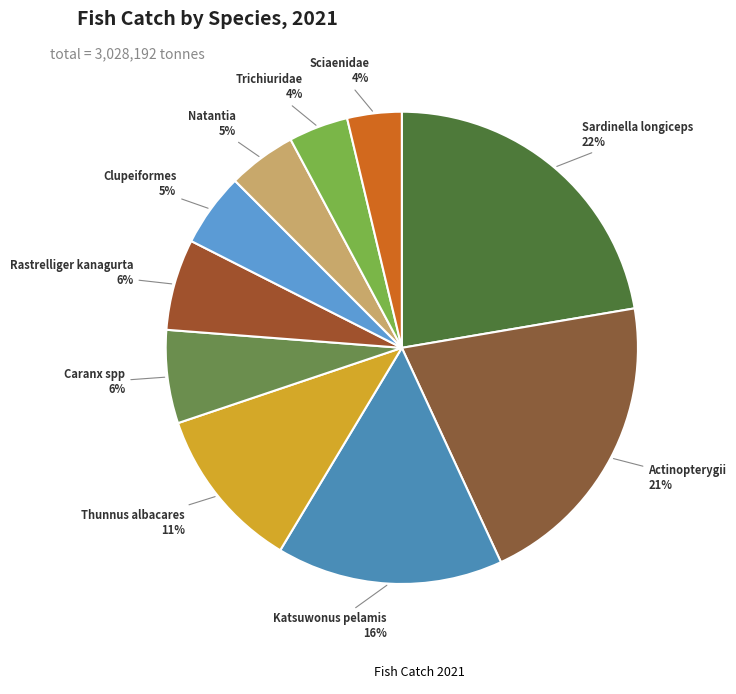

How many segments does this pie chart have?

10